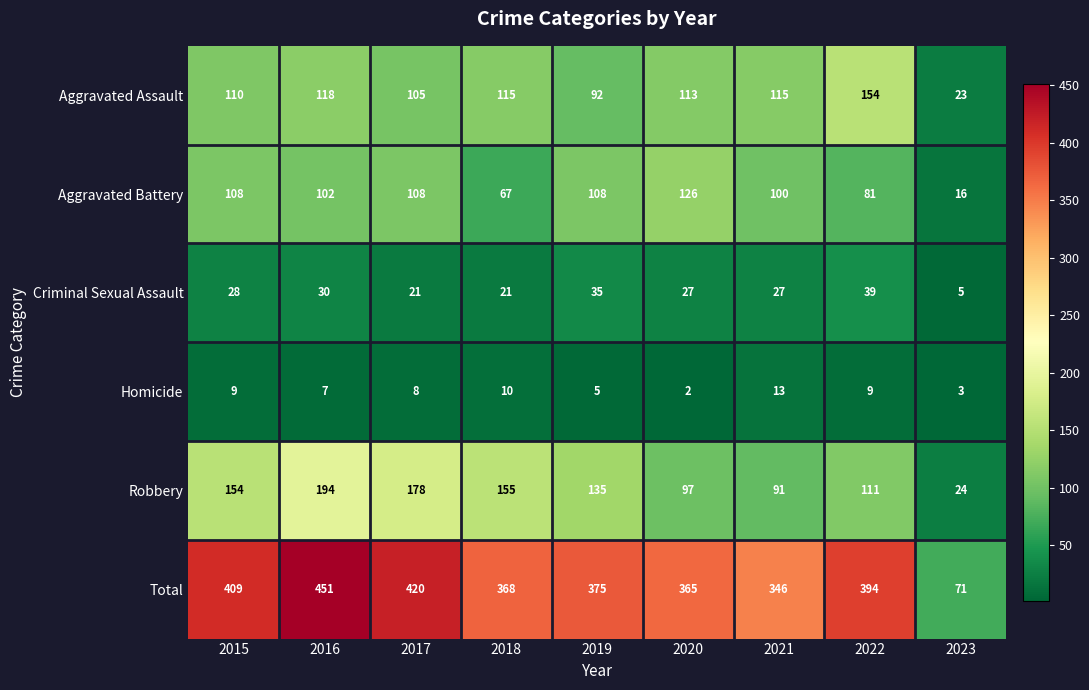

How many data points in Aggravated Battery are less than 102?

4